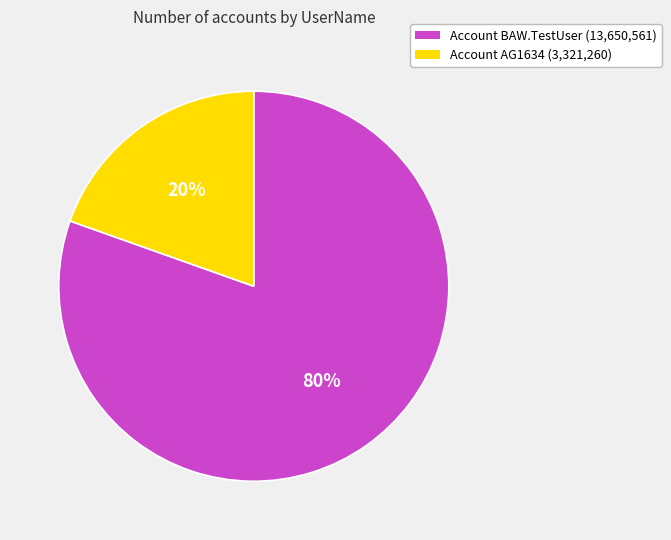

To the nearest percent, what portion does Account BAW.TestUser (13,650,561) represent?

80%